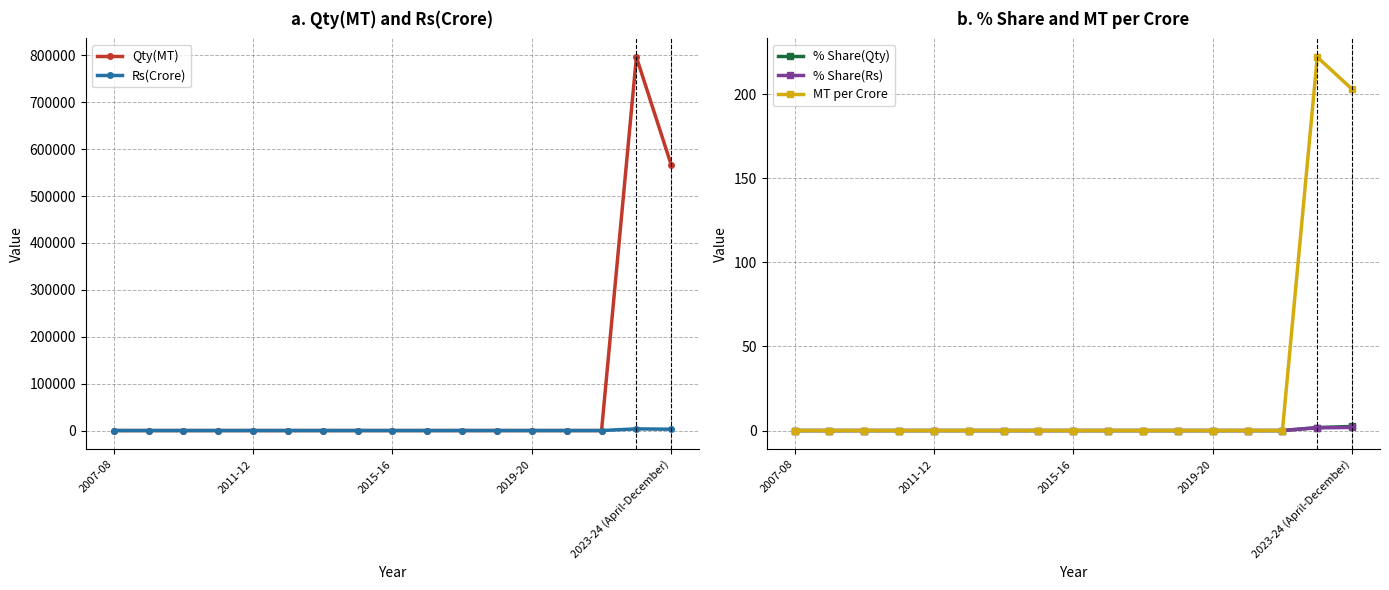

Rank the series by their maximum value, from highest to lowest.

Qty(MT), Rs(Crore), MT per Crore, % Share(Qty), % Share(Rs)